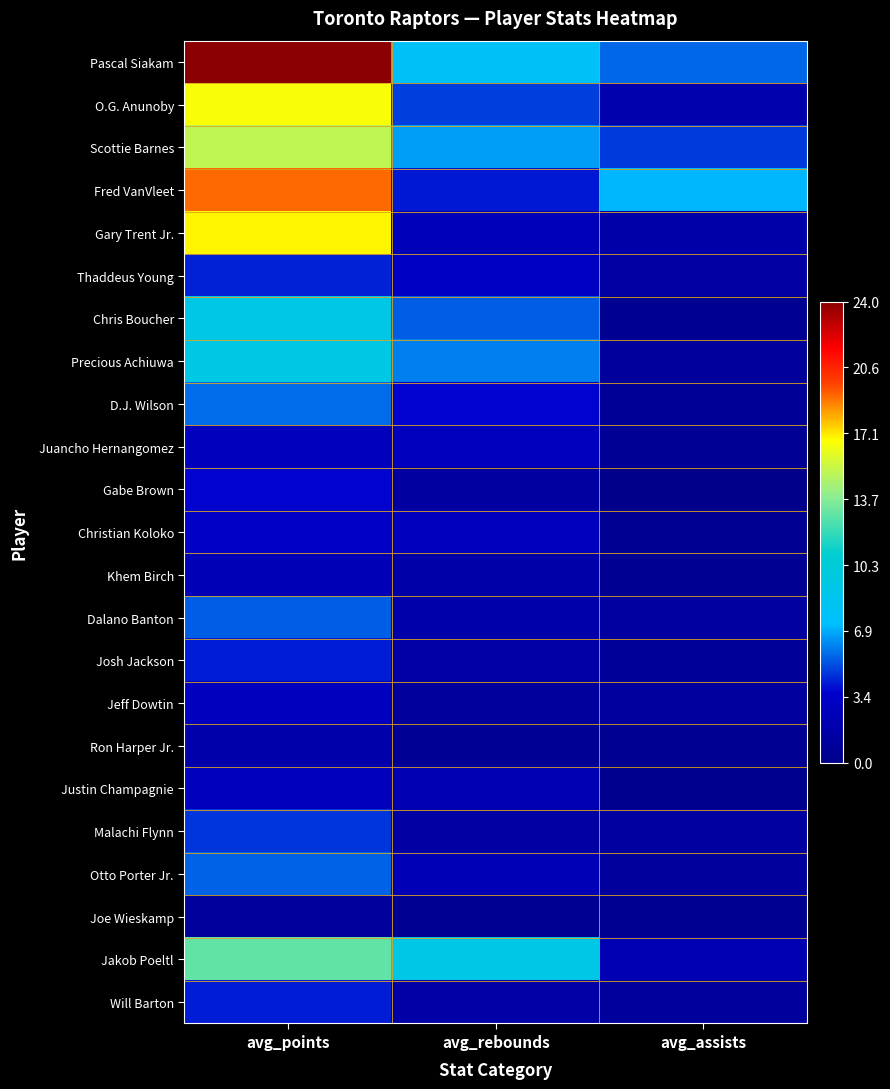

List the series in order of their peak value, highest first.

Pascal Siakam, Fred VanVleet, Gary Trent Jr., O.G. Anunoby, Scottie Barnes, Jakob Poeltl, Precious Achiuwa, Chris Boucher, D.J. Wilson, Otto Porter Jr., Dalano Banton, Malachi Flynn, Thaddeus Young, Josh Jackson, Will Barton, Gabe Brown, Christian Koloko, Juancho Hernangomez, Jeff Dowtin, Justin Champagnie, Khem Birch, Ron Harper Jr., Joe Wieskamp